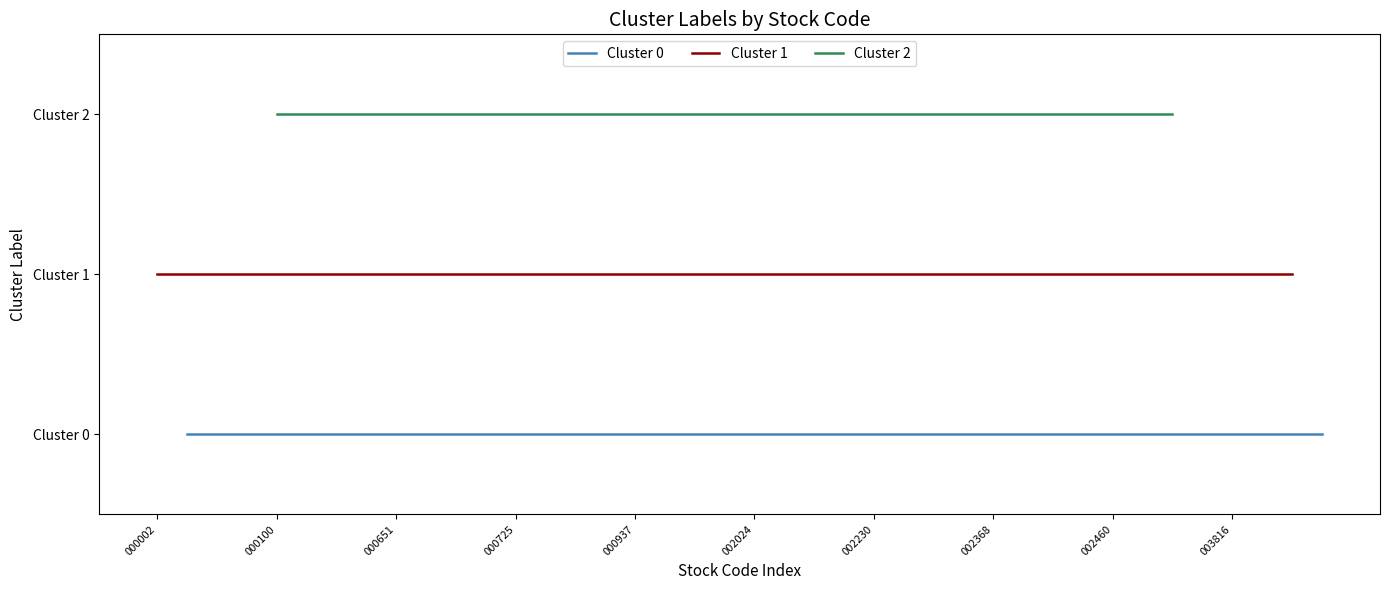

Count the number of data series in this chart.

3